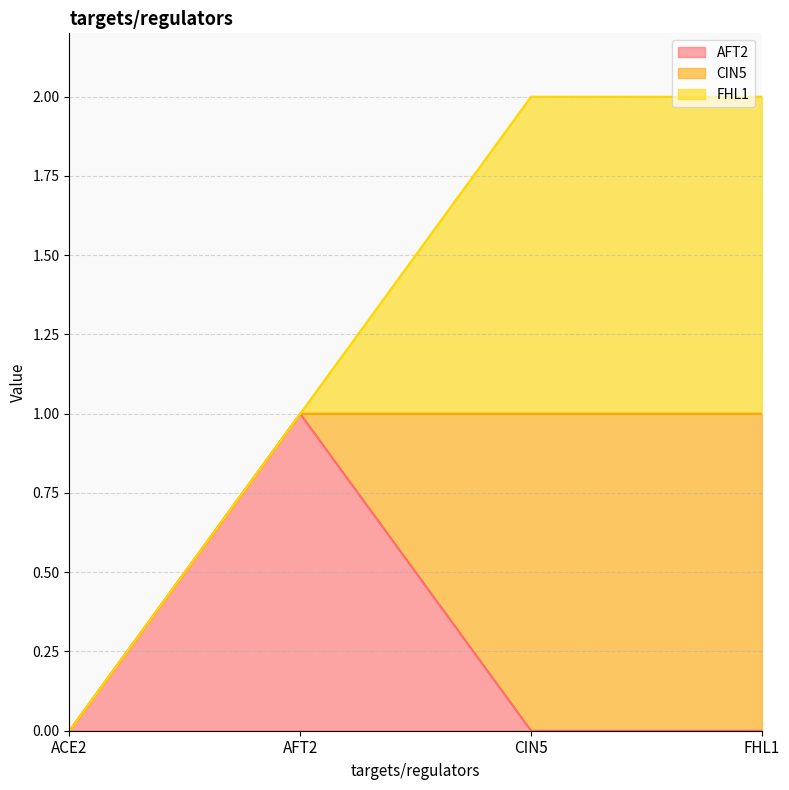

Reading left to right, what are all the values shown in this chart?

AFT2: 0	1	0	0
CIN5: 0	0	1	1
FHL1: 0	0	1	1